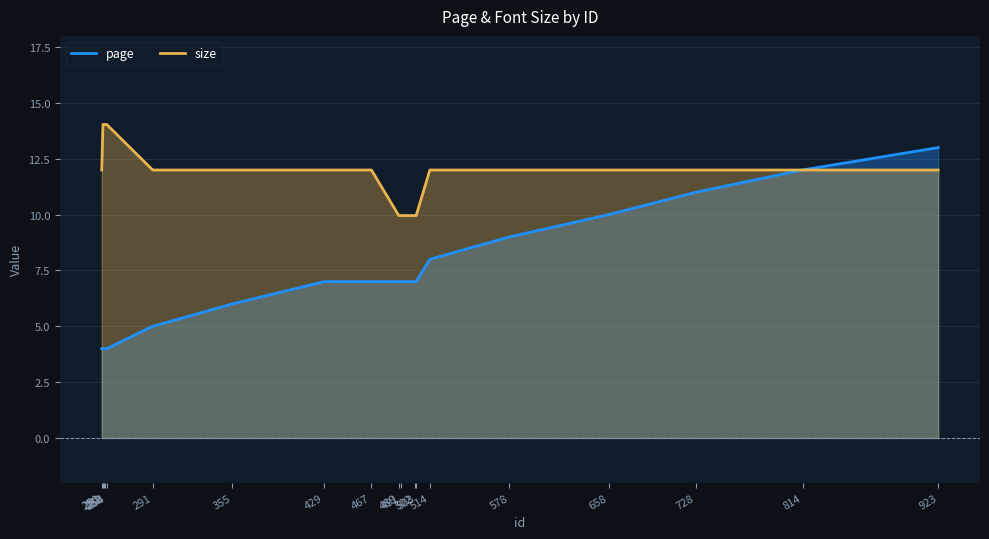

At which label does size first exceed 11?

250